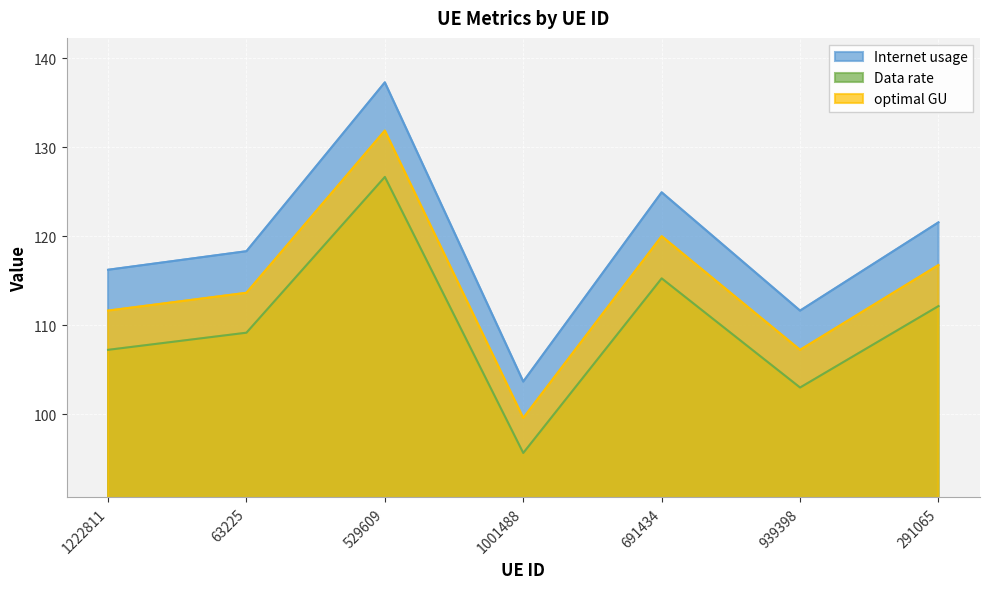

True or false: Internet usage has a value of 74.4 at 939398.

False